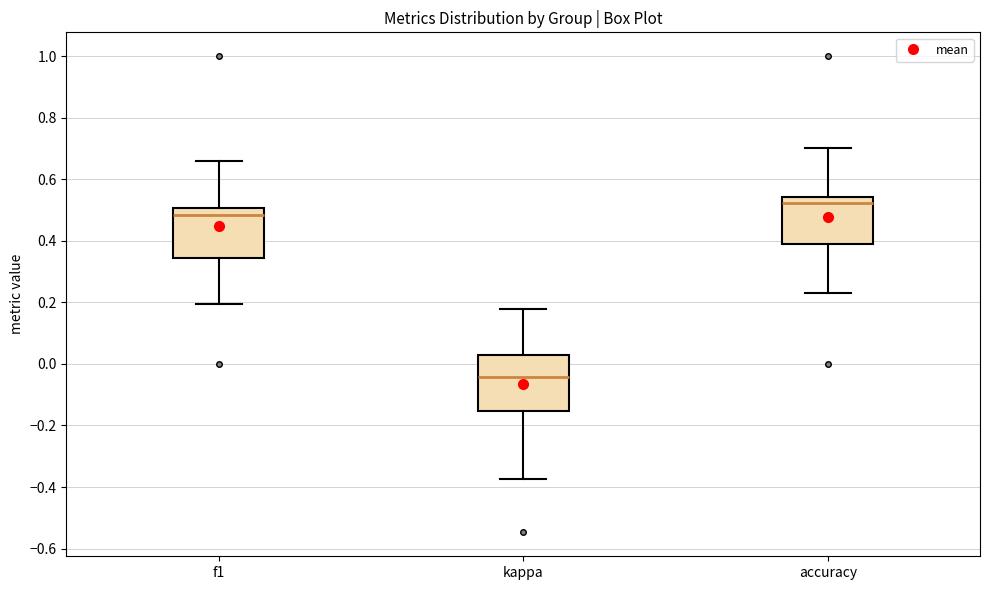

Which box is the tallest, from its lower edge to its upper edge?

kappa